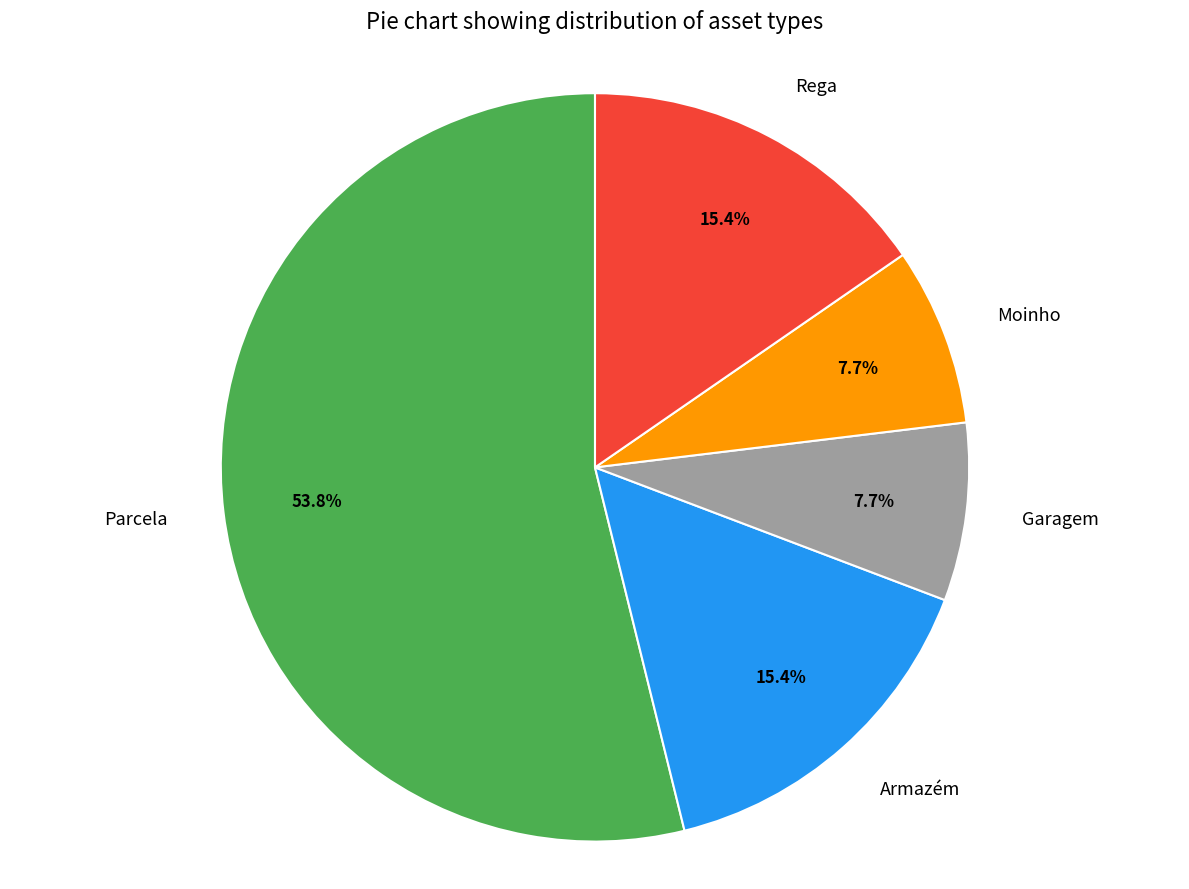

To the nearest percent, what is the difference between the largest and smallest slice percentages?

46%